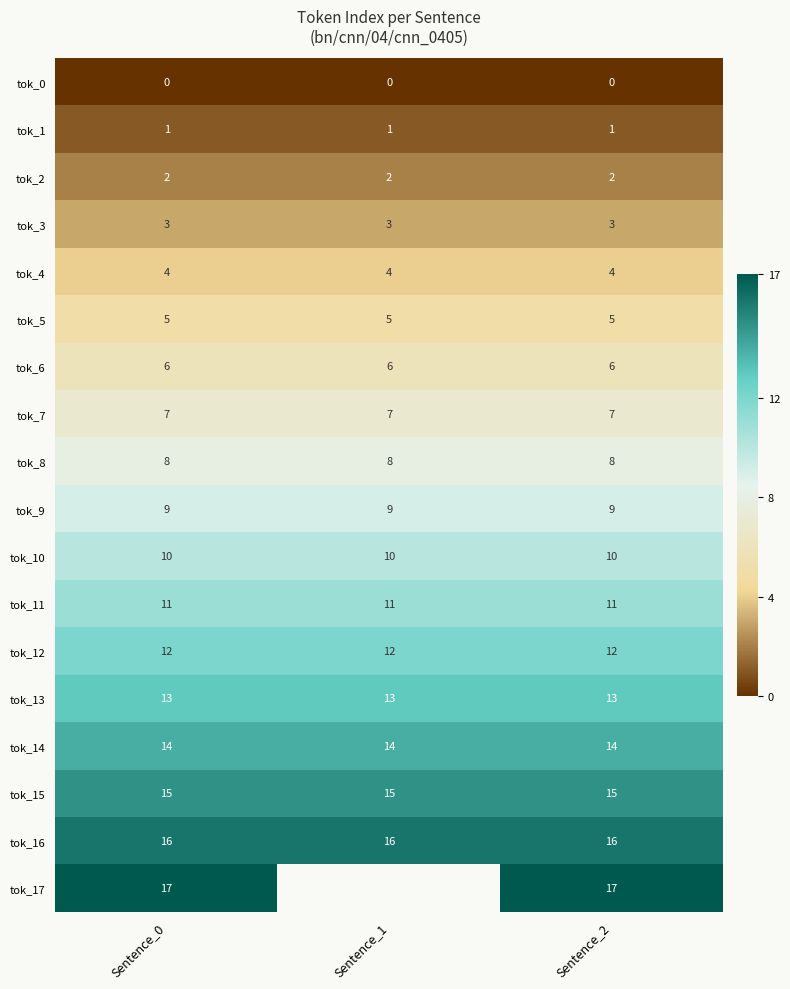

What is the sum of the tok_12 values at Sentence_0 and Sentence_2?

24